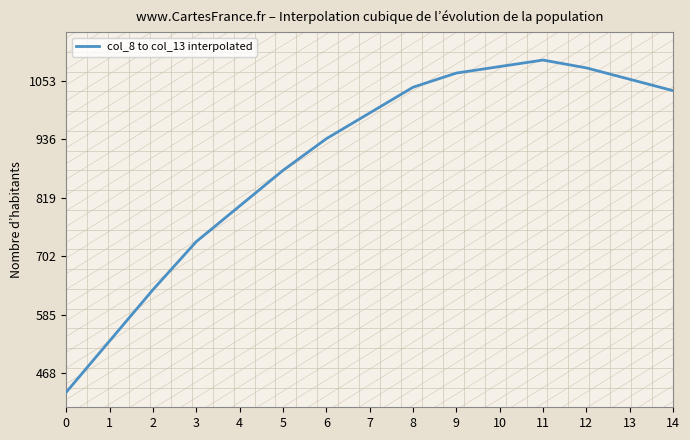

Does the chart have visible grid lines?

No